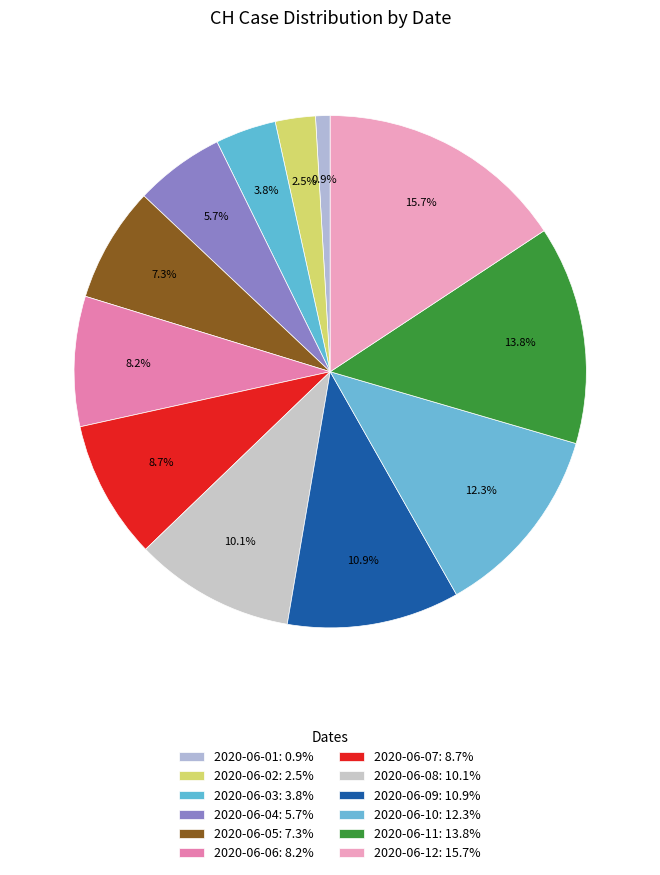

Approximately how many times larger is the value at 2020-06-04 compared to 2020-06-05?

0.8